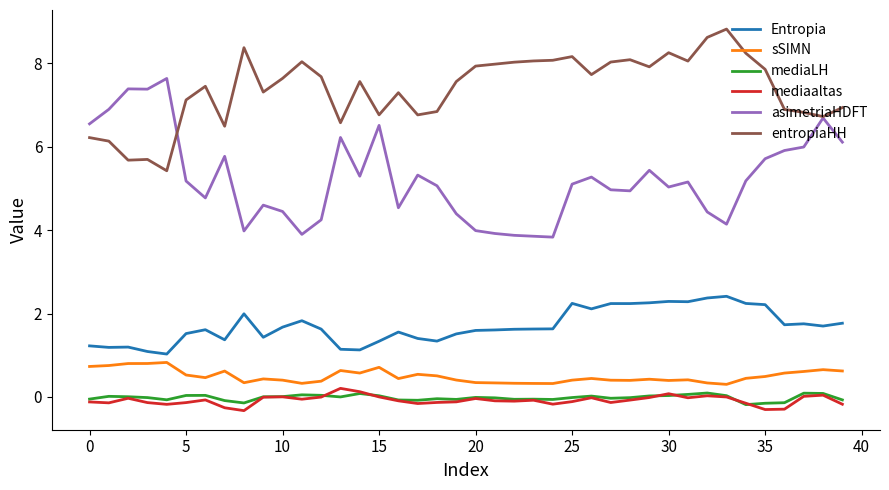

Which series has the largest range (max minus min)?

asimetriaHDFT